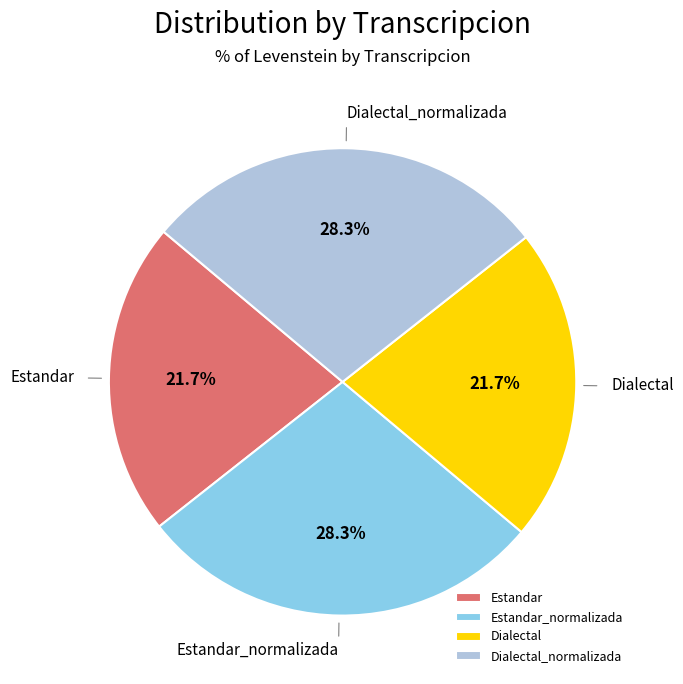

Is Dialectal the majority of the pie?

No